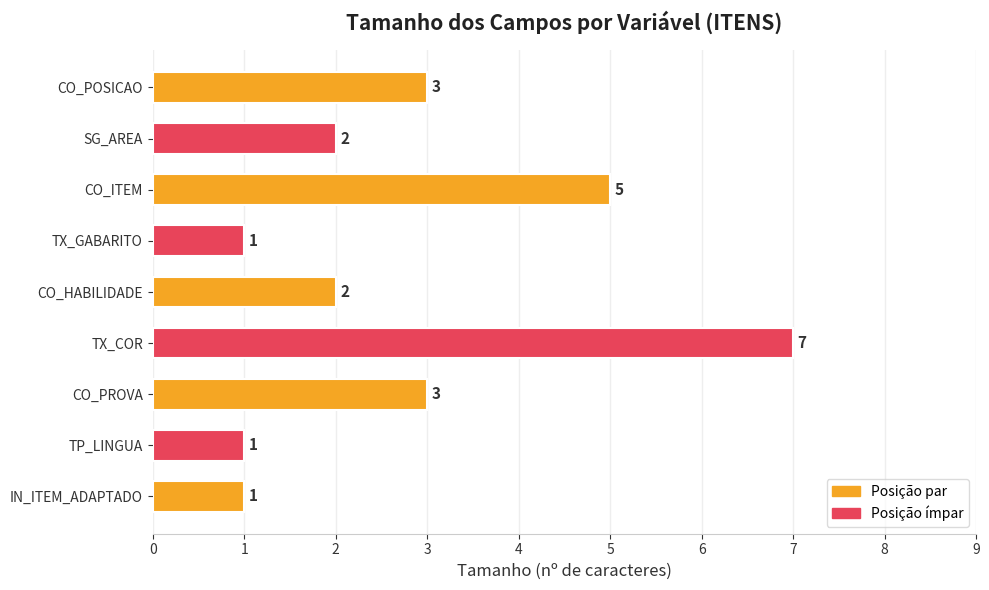

Reading bottom to top, list all the values displayed in this chart.

1	1	3	7	2	1	5	2	3